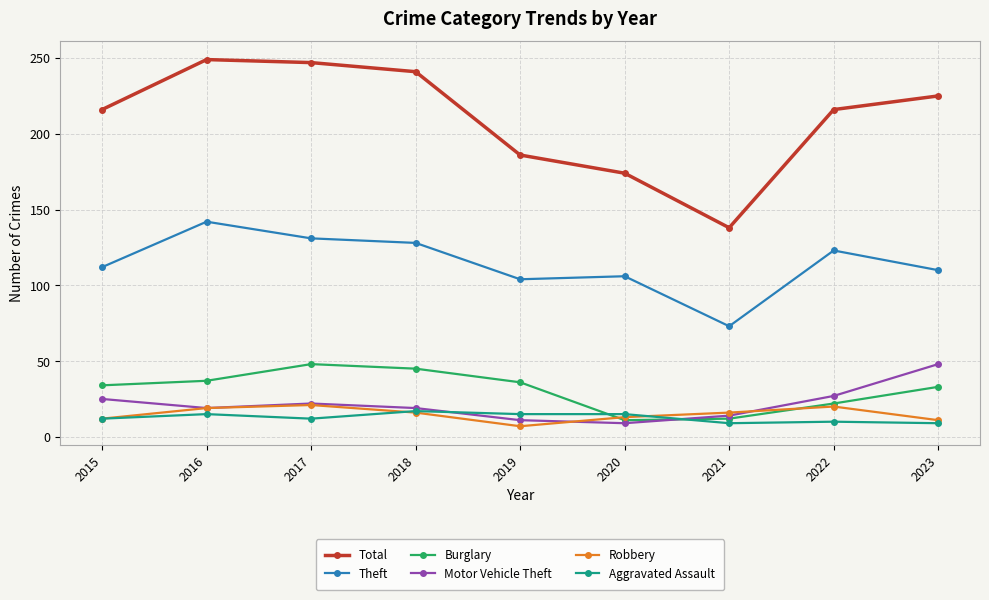

What is the value of the Burglary point at the 8th from the left?

22